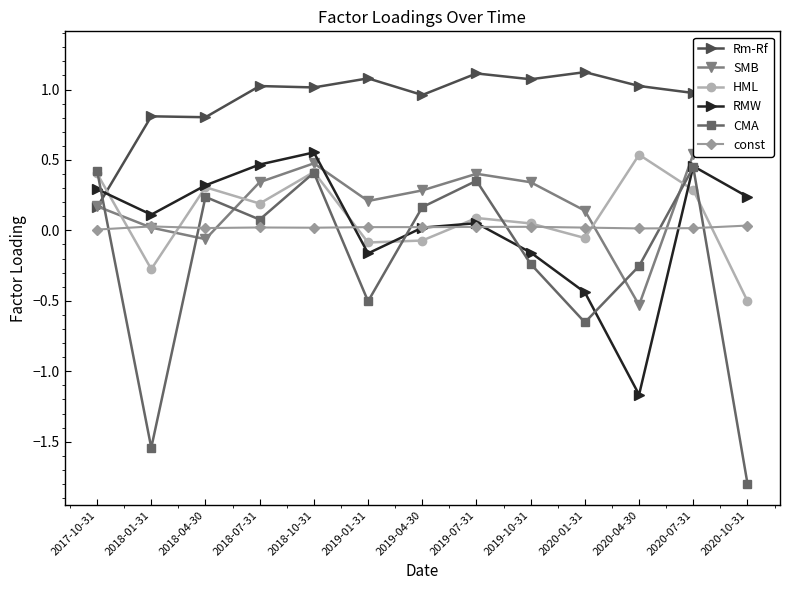

Between 2019-04-30 and 2020-07-31, which series saw the biggest shift?

RMW